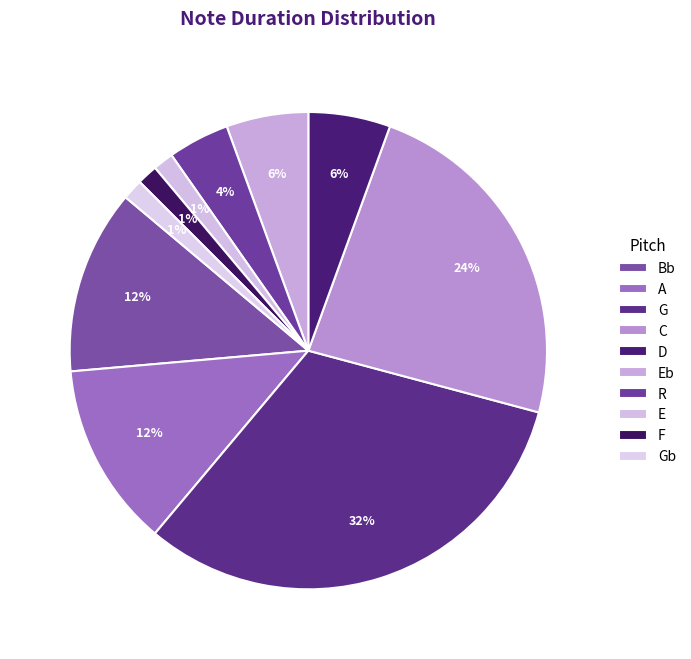

Which has a higher value, Bb or Eb?

Bb